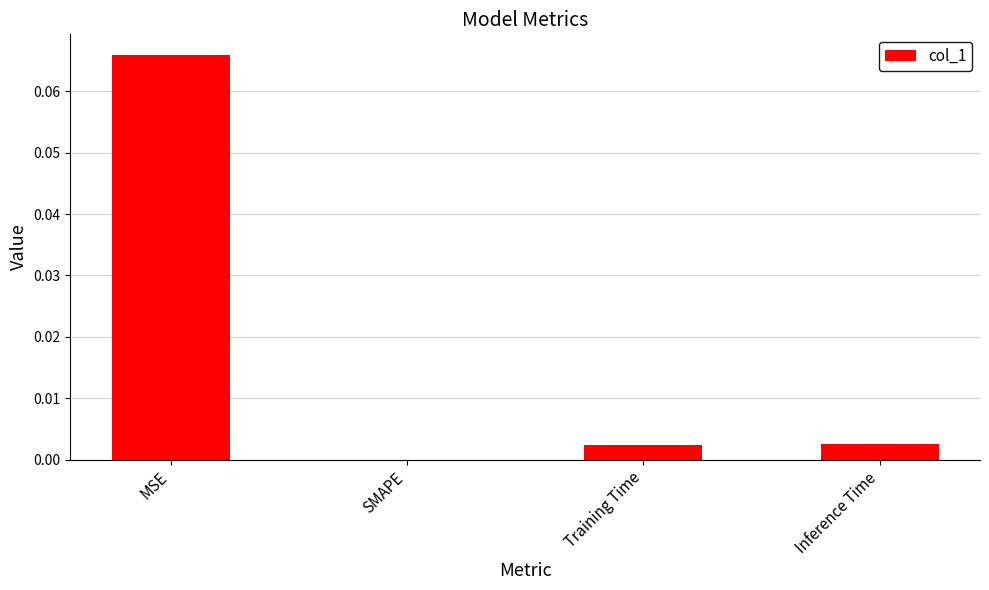

Which label corresponds to the largest value in the chart?

MSE